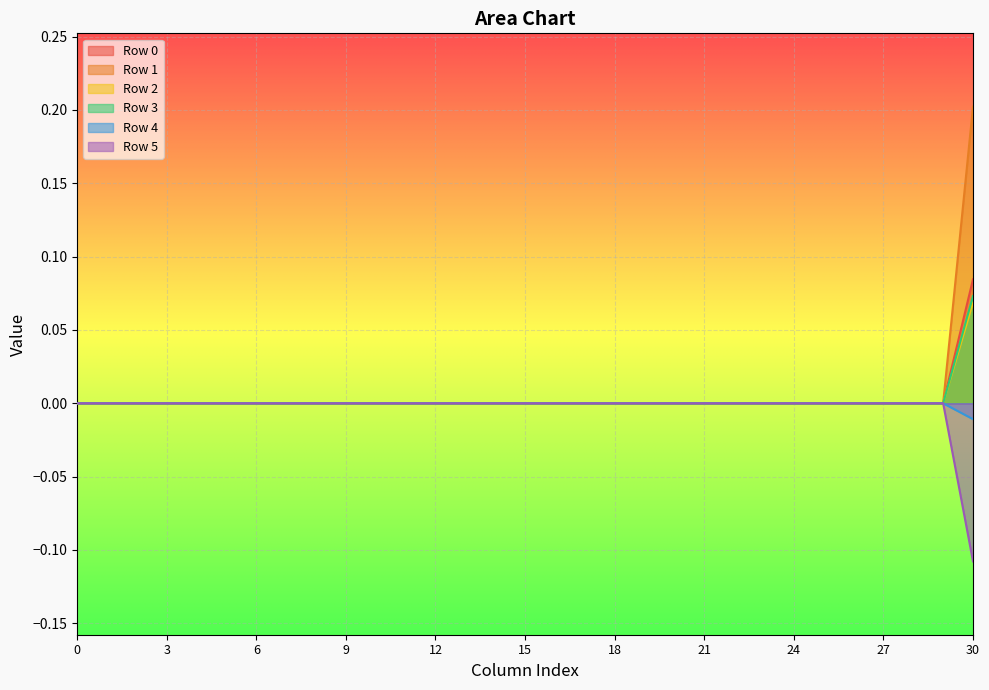

Which series has the widest spread of values?

Row 1